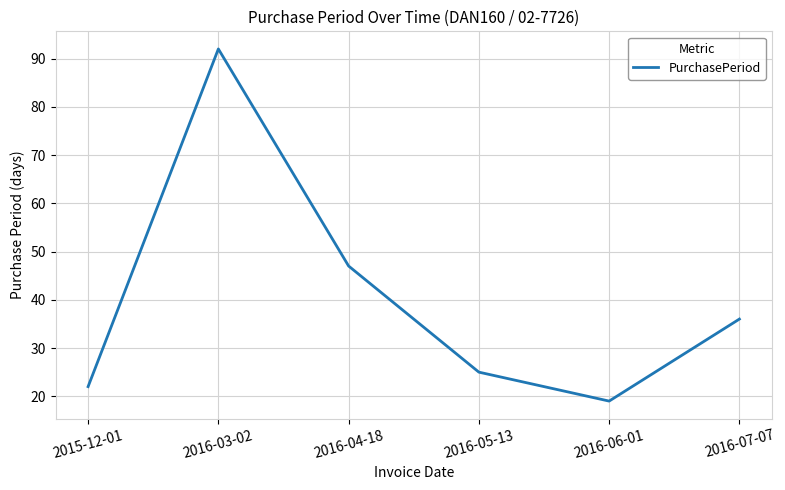

How many values are below 36?

3